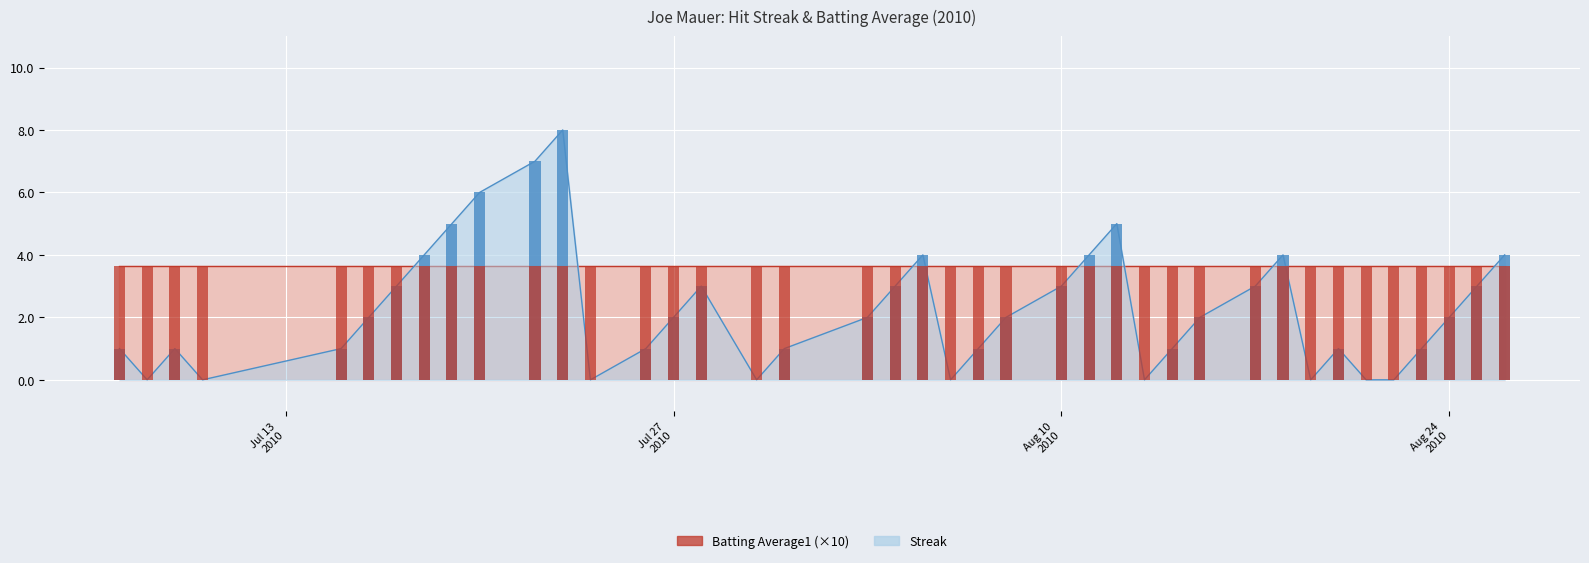

What is the approximate value at 2010-08-25?

3